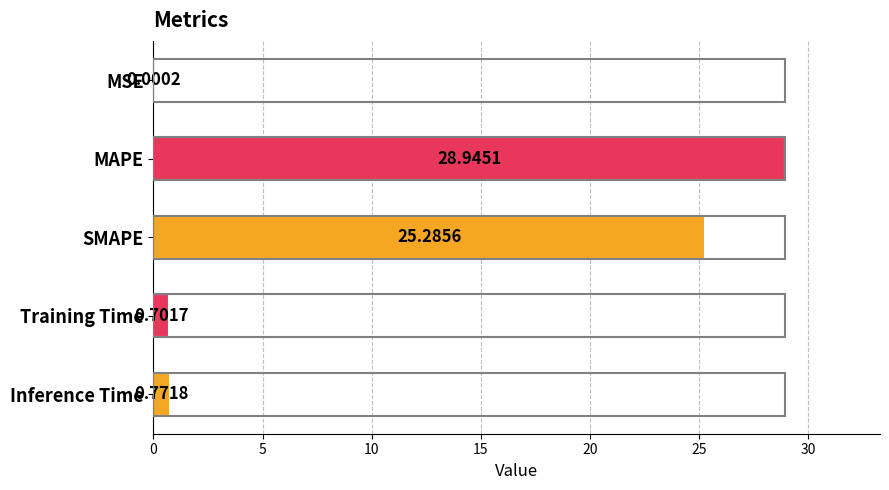

Are the bars horizontal?

Yes